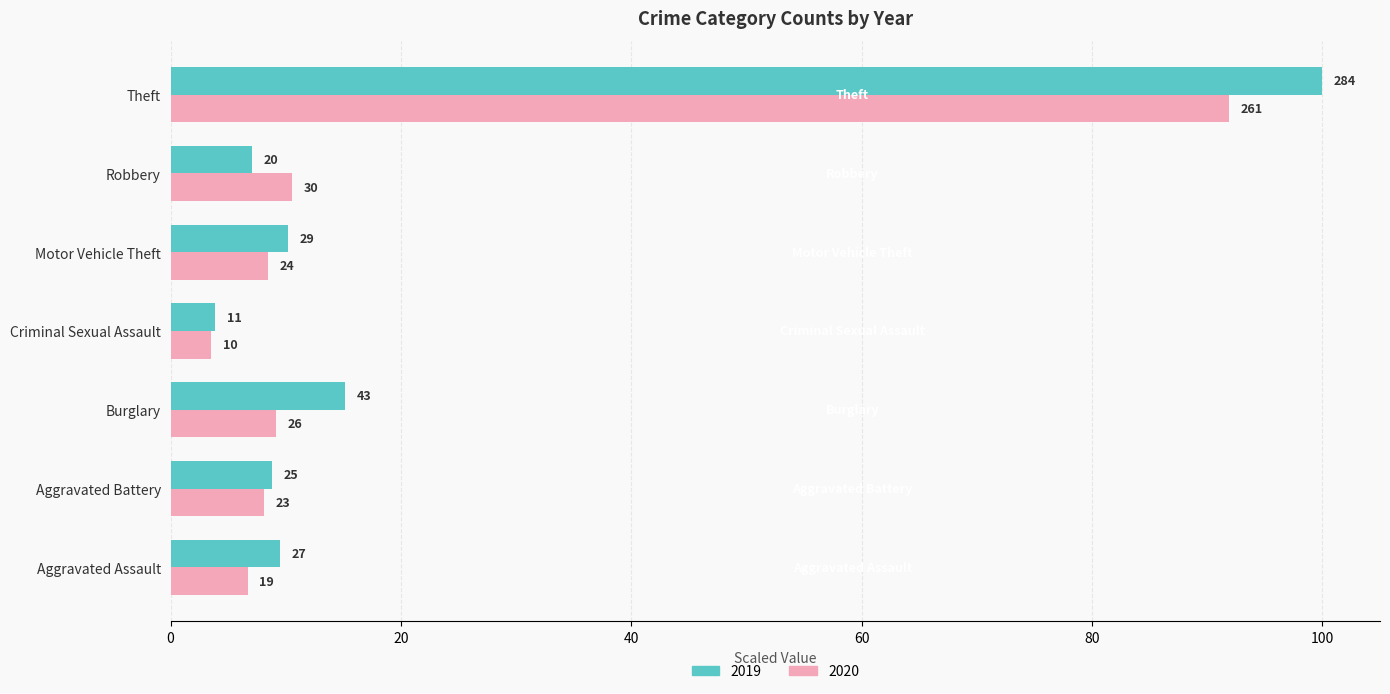

What is the average value of the 2019 series?

22.1